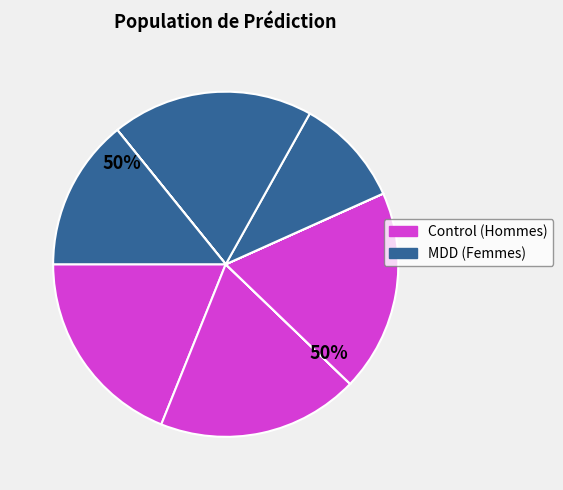

The MDD 35 slice represents 14% of the pie. True or false?

False